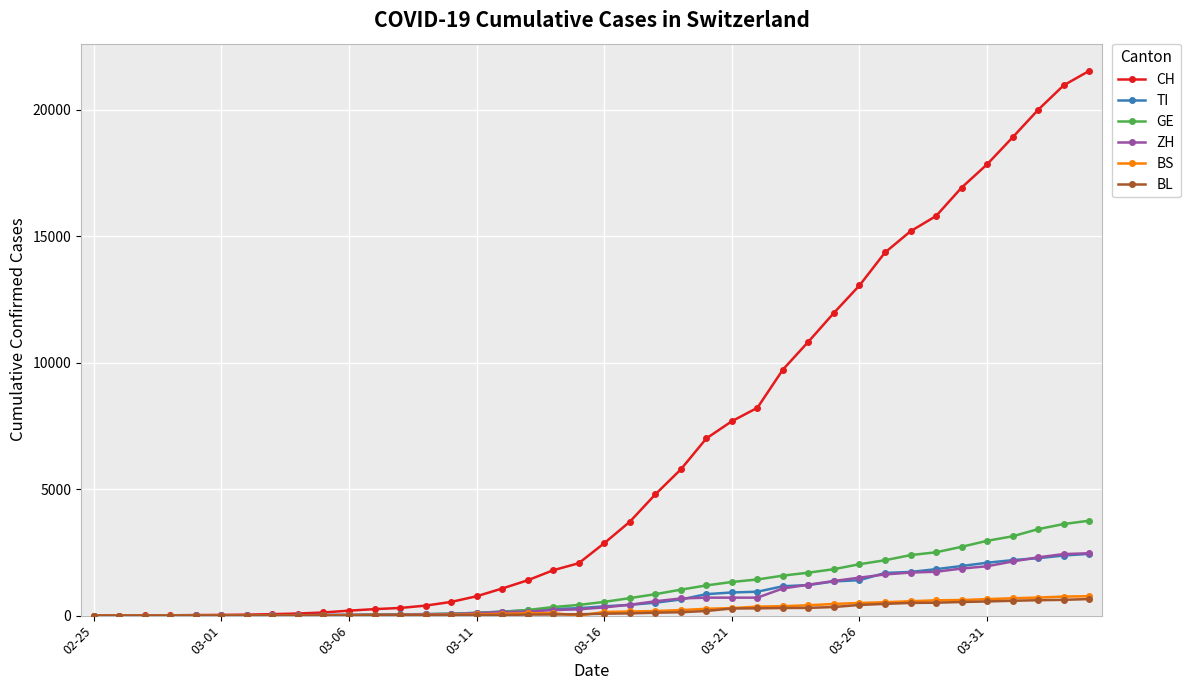

Which series has the widest spread of values?

CH